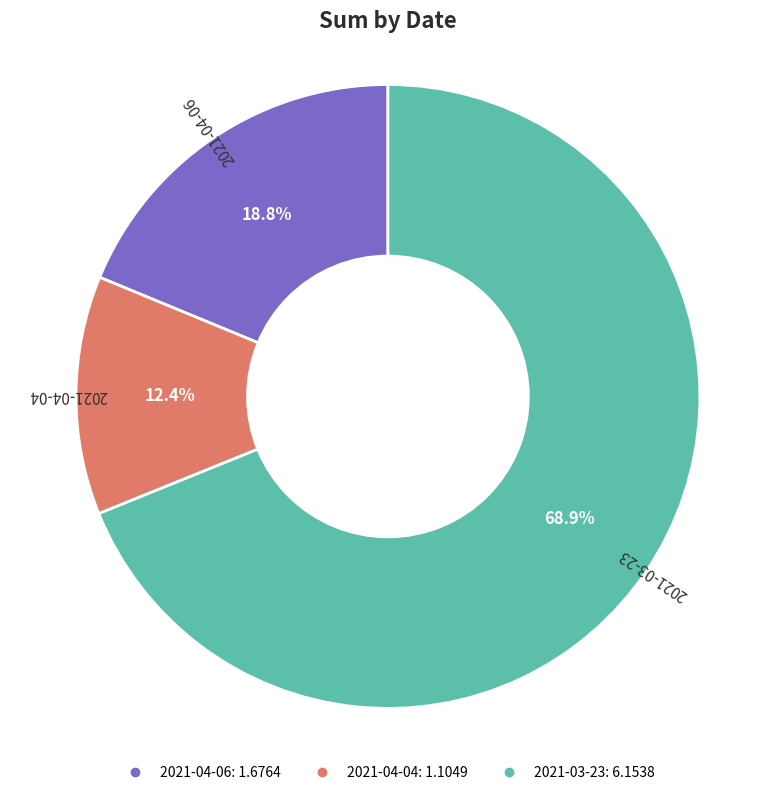

Is the sum of 2021-03-23 and 2021-04-04 greater than half?

Yes